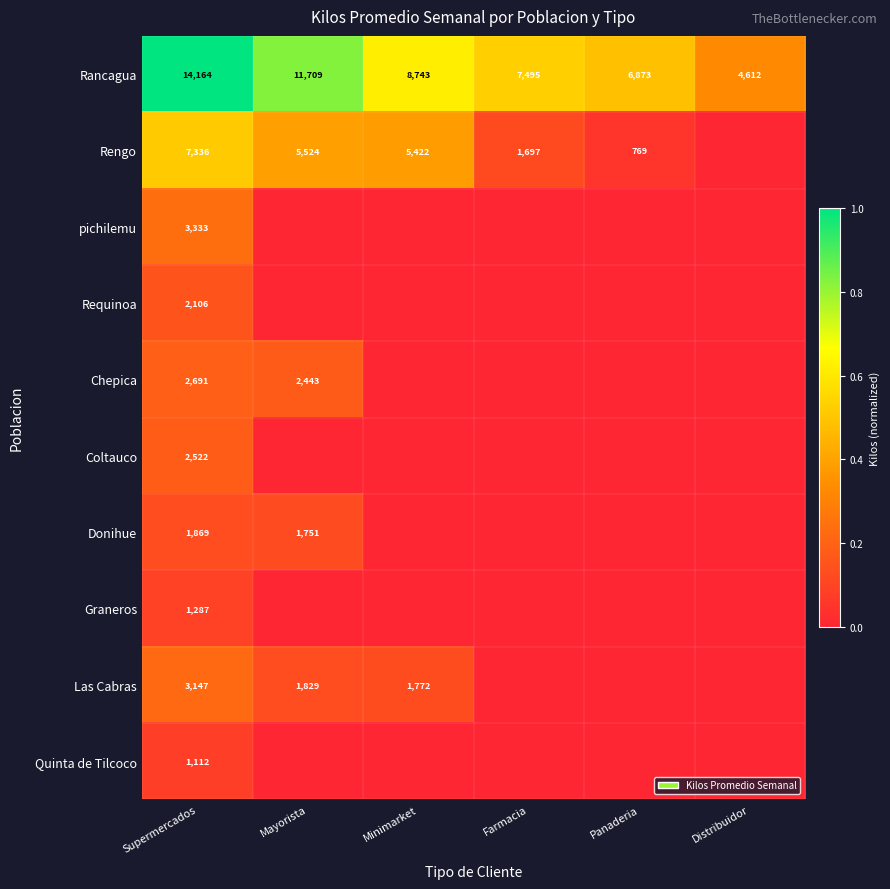

What is the difference between the Rancagua values at Mayorista and Distribuidor?

7097